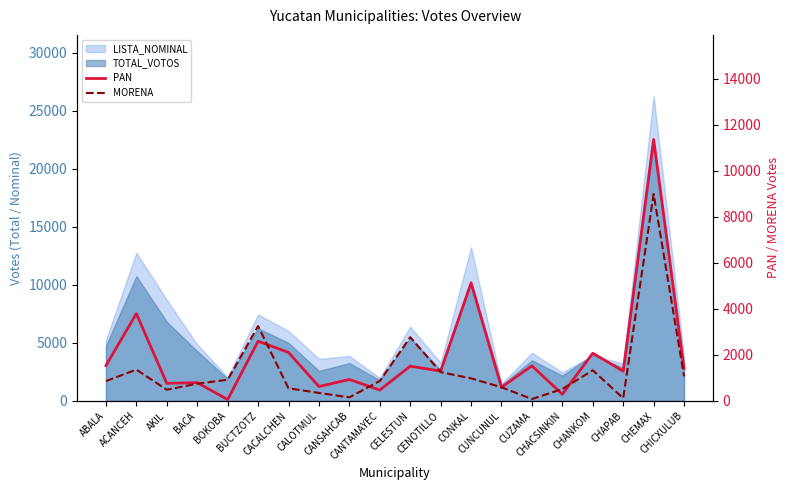

What value does the PAN series have at CHANKOM?

2071